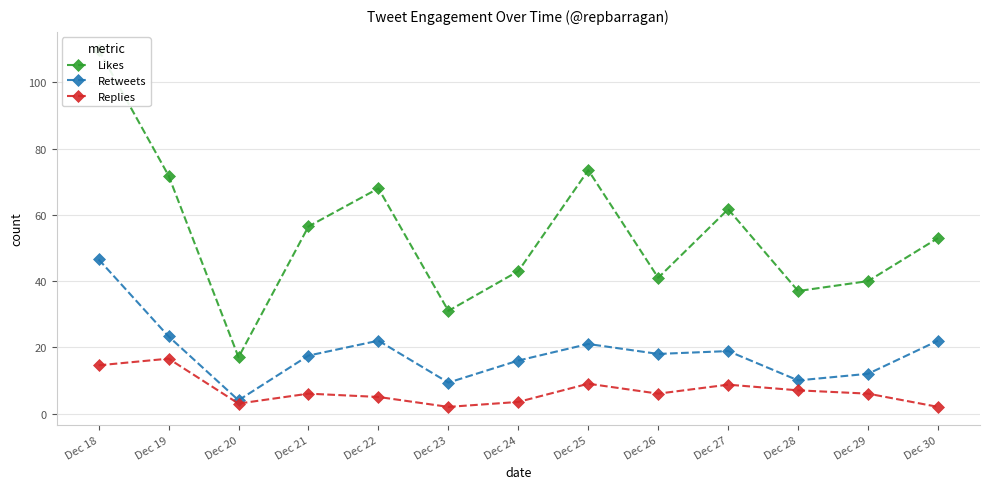

Does the chart have visible grid lines?

Yes